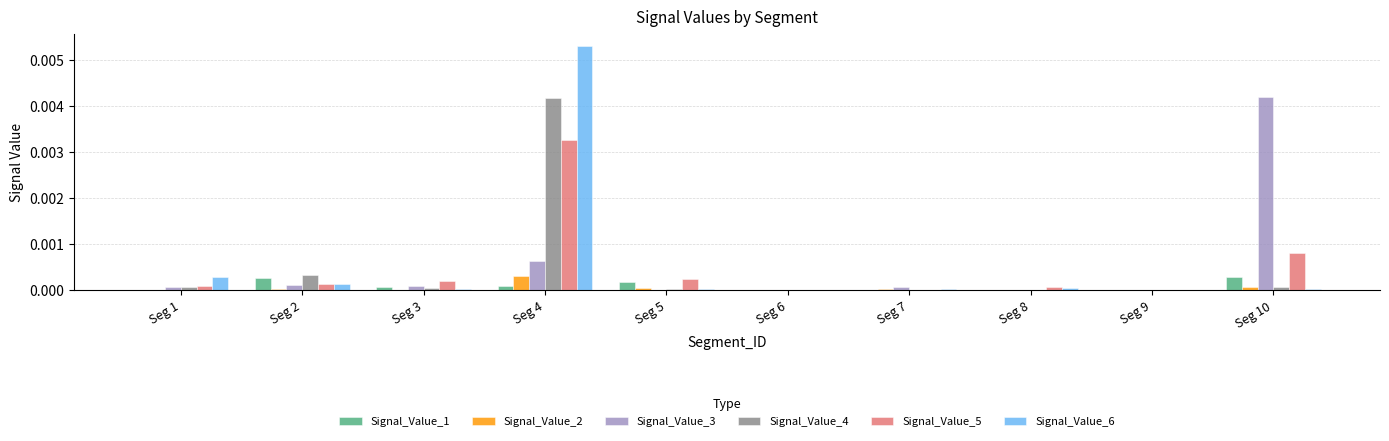

Which category has the highest value across all series?

Seg 4